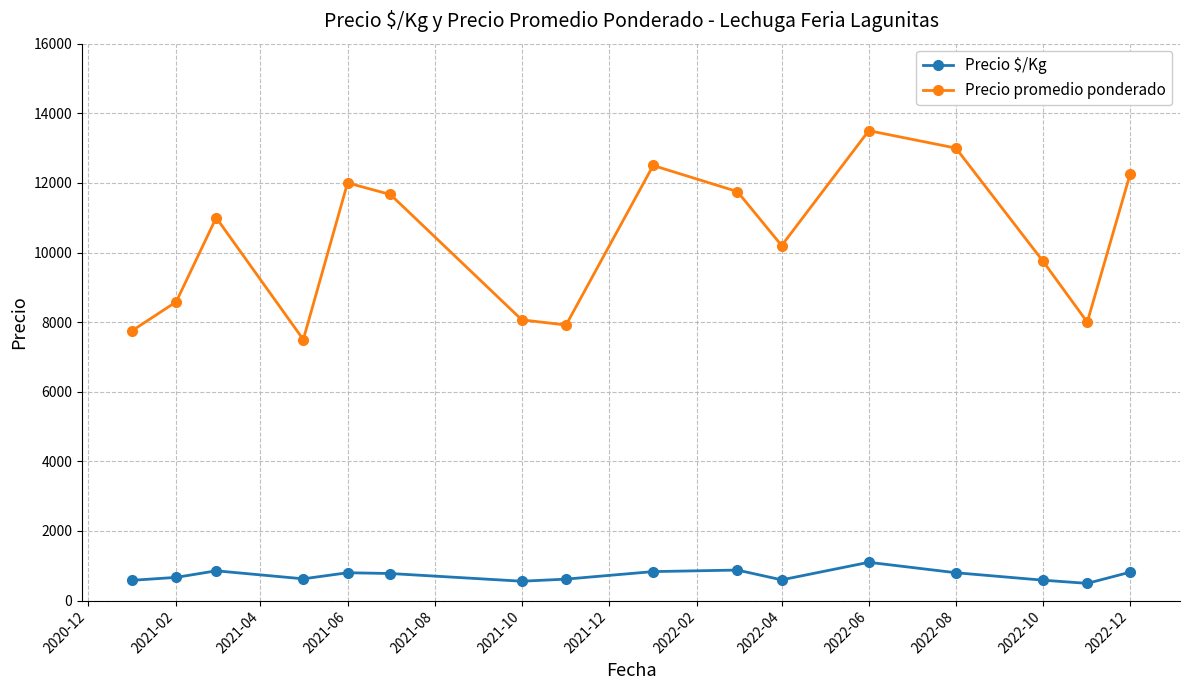

Rank the series by their maximum value, from lowest to highest.

Precio $/Kg, Precio promedio ponderado